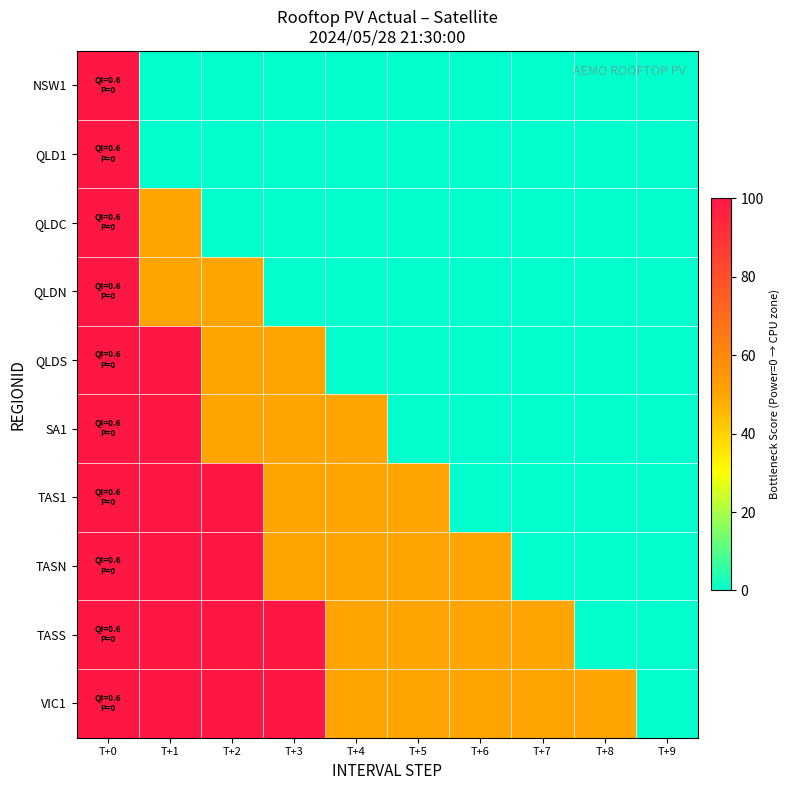

Which has a higher value, T+3 or T+0?

T+0